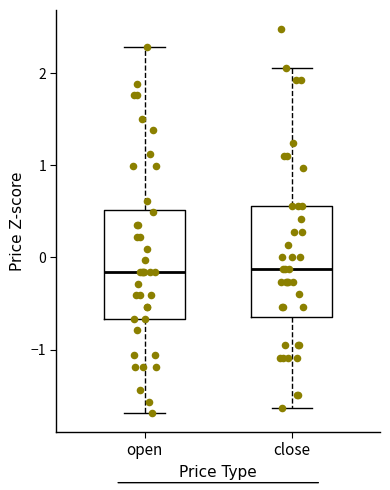

Reading left to right, transcribe this box plot: for each box, give where its median line is, the range the box spans, and where its two whiskers end, as read against the y-axis. The values are not printed on the chart, so give them approximately, as read against the axis.

open: median -0.2, box -0.7 to 0.5, whiskers -1.7 to 2.3
close: median -0.1, box -0.6 to 0.6, whiskers -1.6 to 2.1